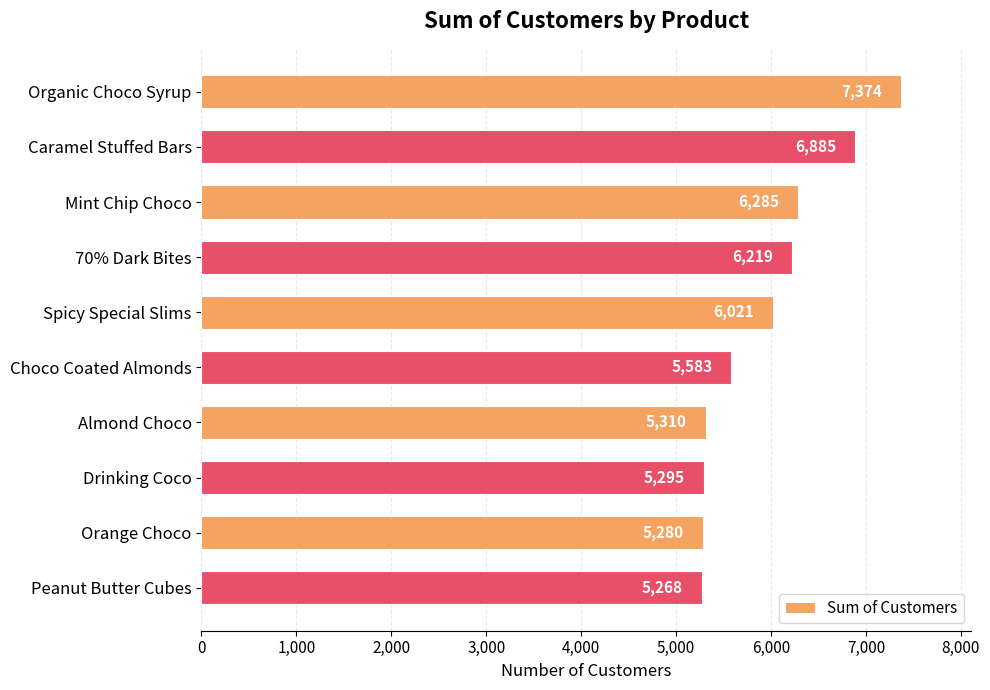

What is the change in value from Caramel Stuffed Bars to 70% Dark Bites?

-666